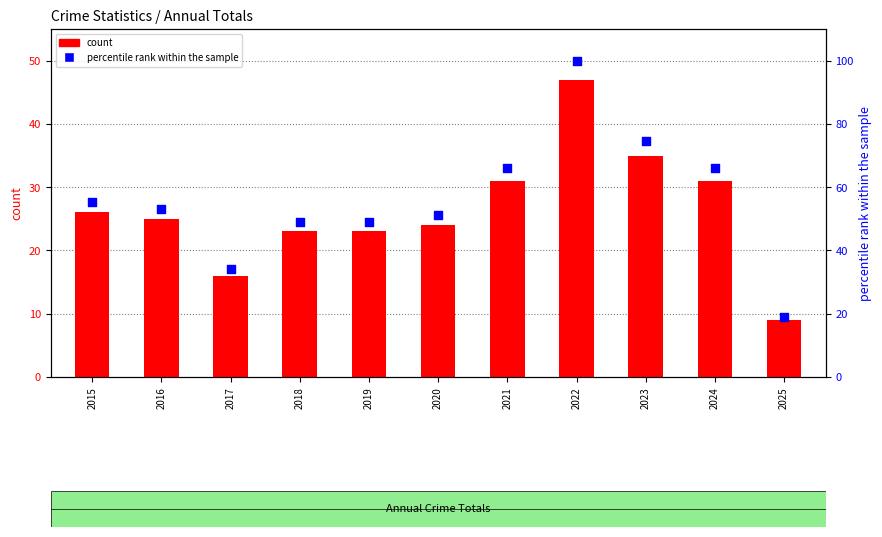

What is the total value across all series at 2024?

97.0